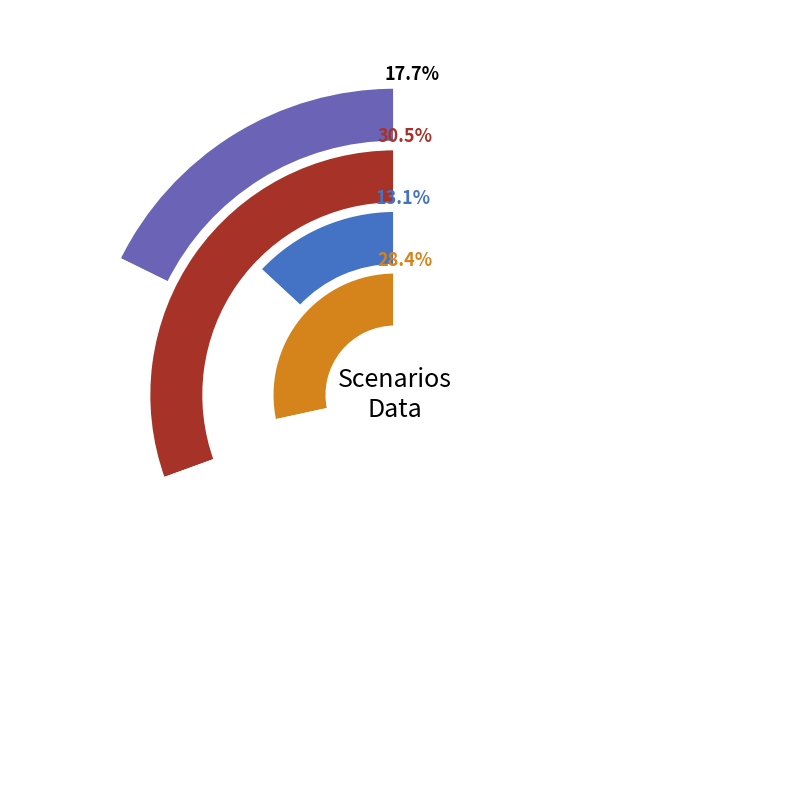

To the nearest percent, what percentage of the pie is B14?

12%